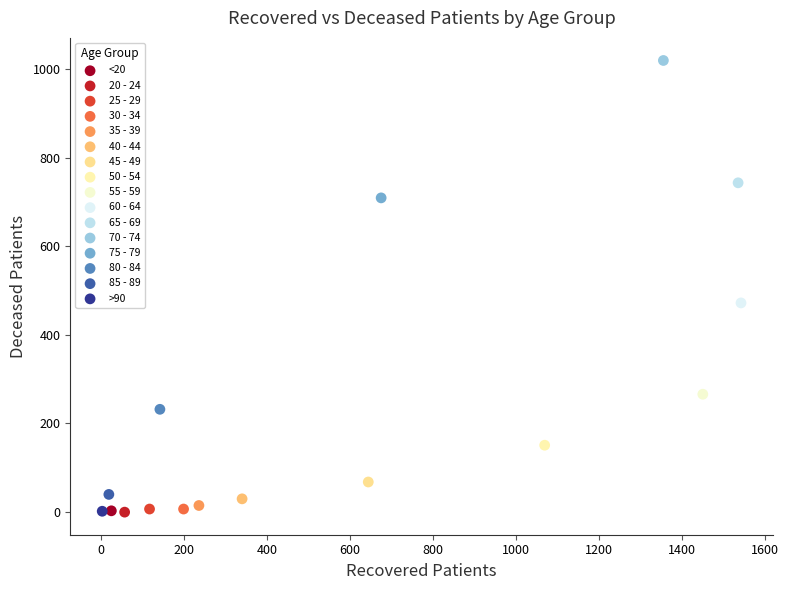

What are all the series names shown in the legend?

<20, 20 - 24, 25 - 29, 30 - 34, 35 - 39, 40 - 44, 45 - 49, 50 - 54, 55 - 59, 60 - 64, 65 - 69, 70 - 74, 75 - 79, 80 - 84, 85 - 89, >90